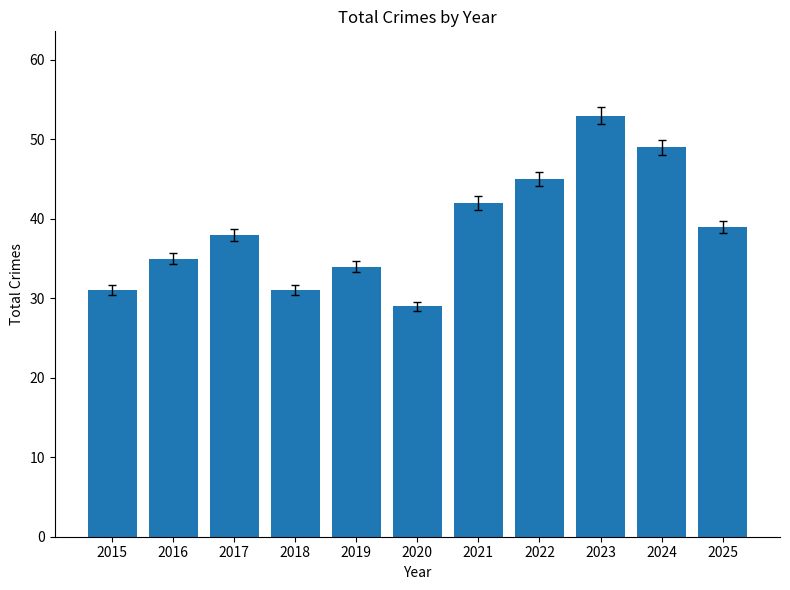

Reading right to left, what are all the values shown in this chart?

39	49	53	45	42	29	34	31	38	35	31